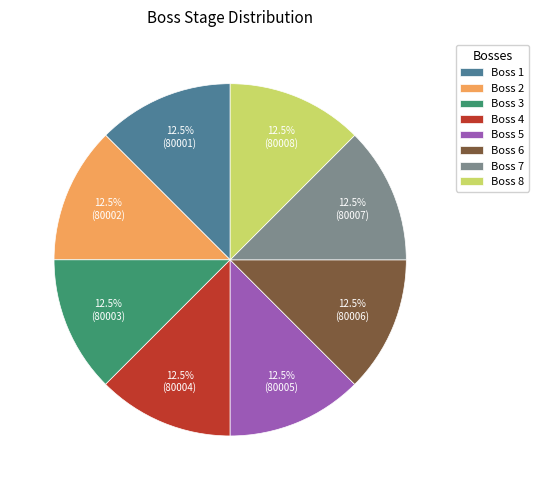

What is the total percentage of Boss 4 and Boss 1?

25.0%